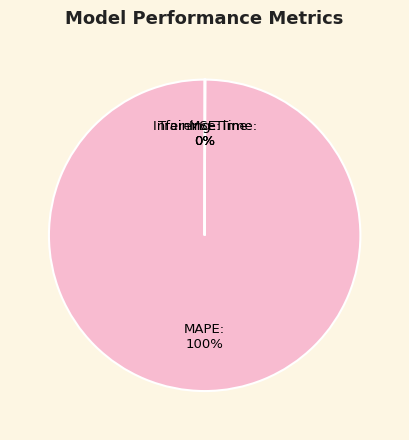

True or false: MAPE accounts for 100% of the total.

True